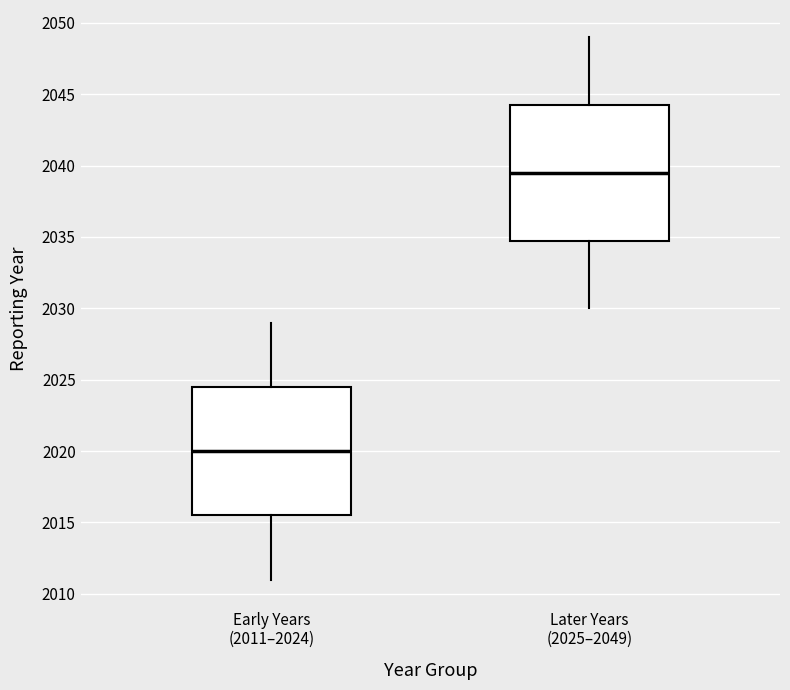

Which box has the highest median line?

Later Years (2025–2049)